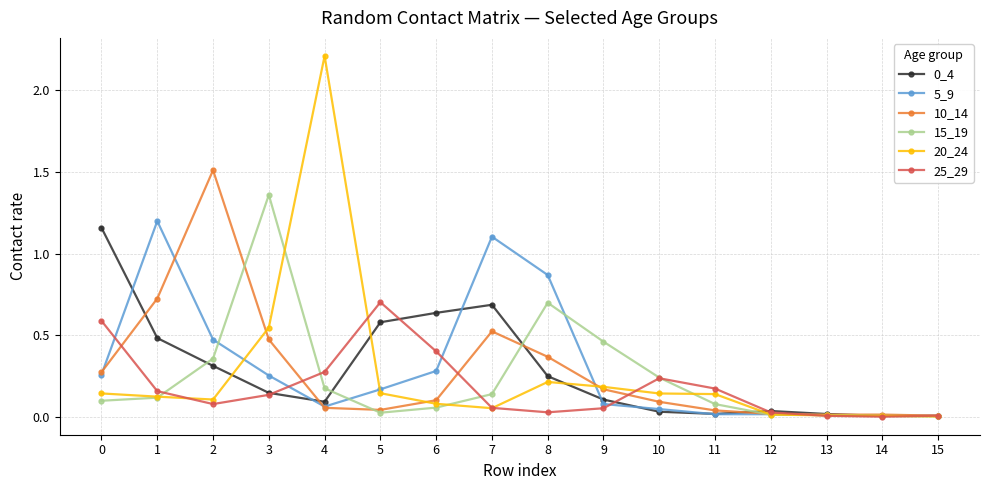

What is the spread (max minus min) of values at 4?

2.2